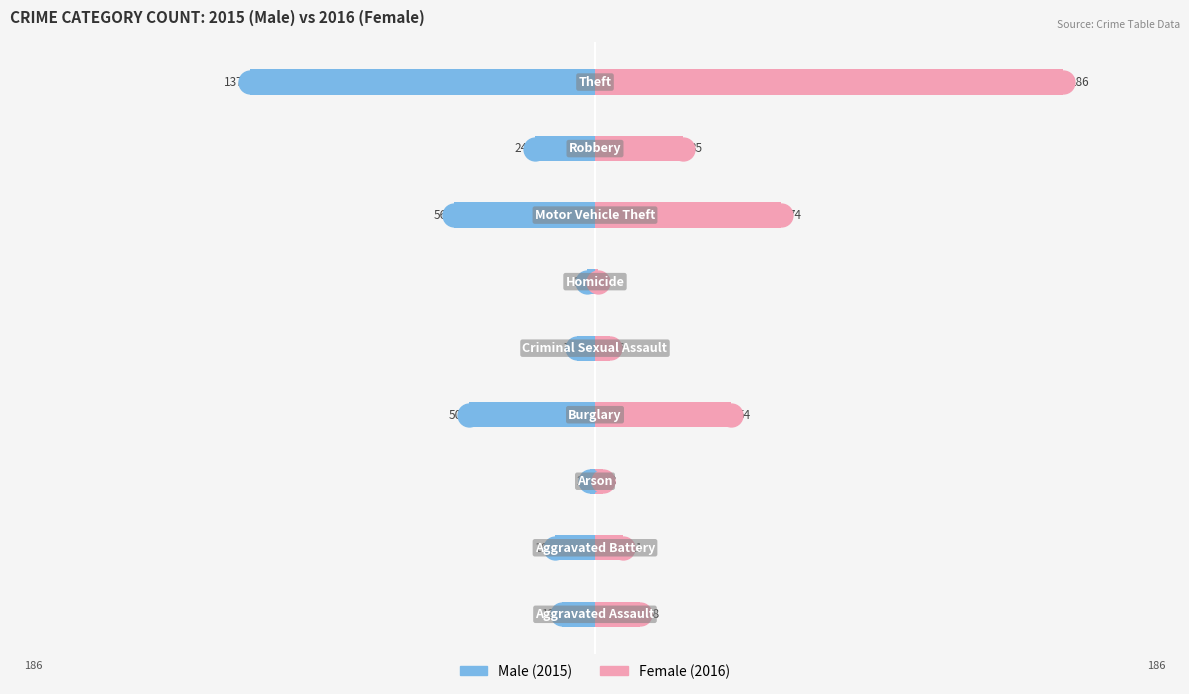

What is the total value across all series at 0?

5